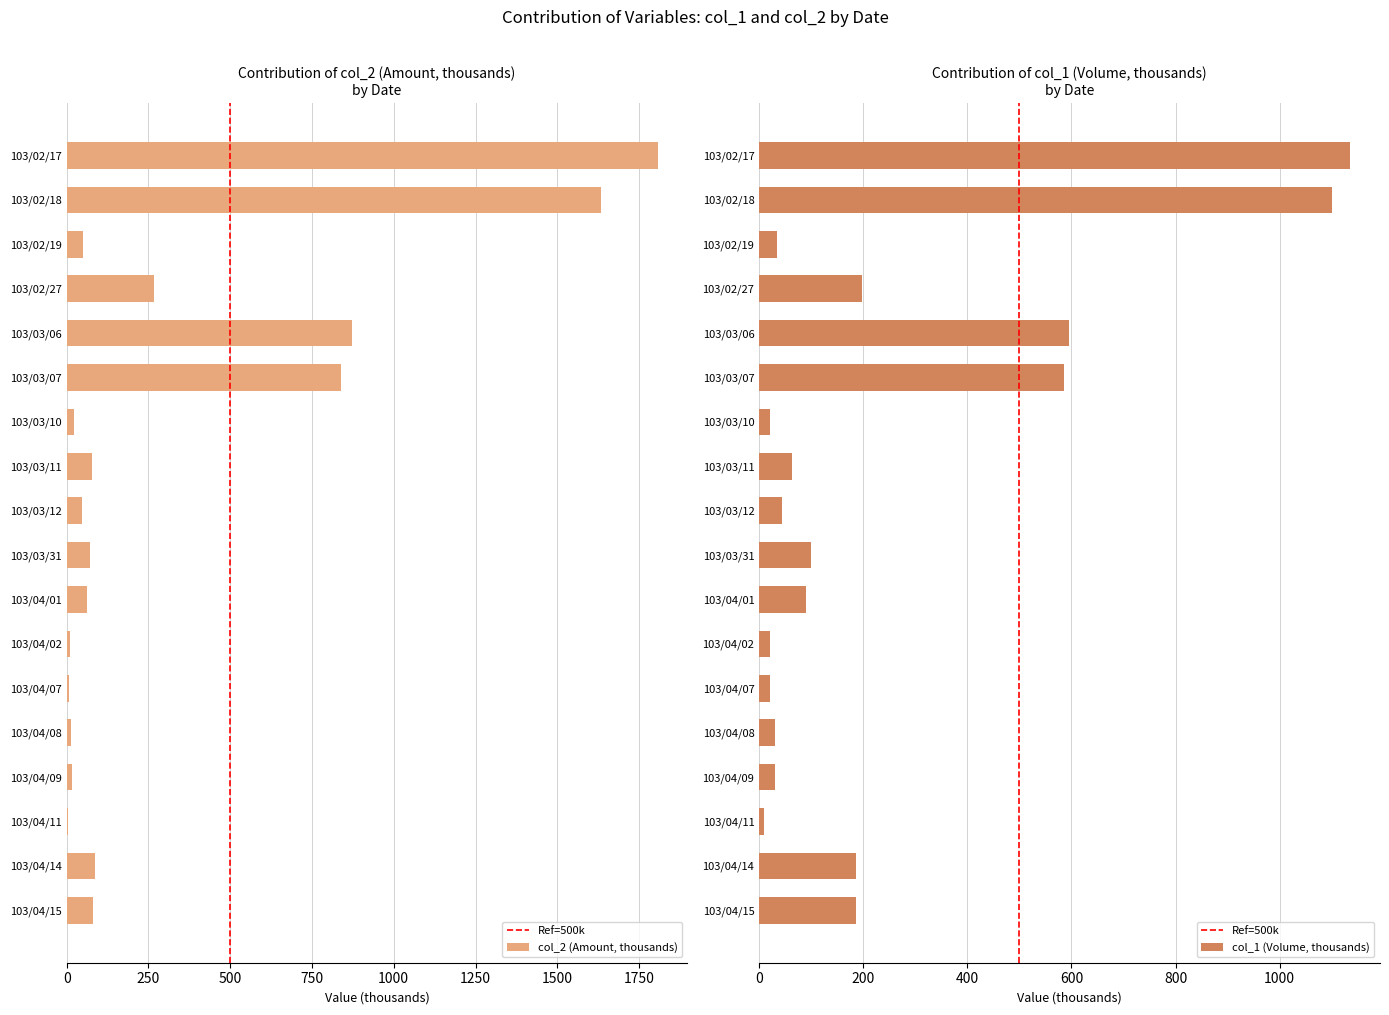

What is the difference between the col_1 (Volume) values at 103/03/10 and 103/03/31?

80.0